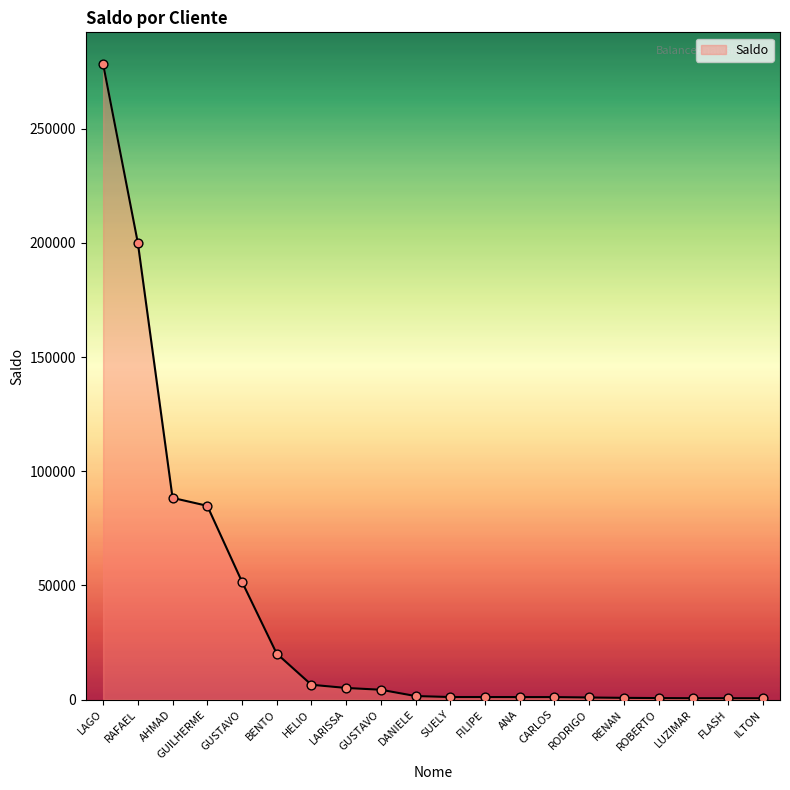

Between DANIELE and GUSTAVO, which is larger?

GUSTAVO